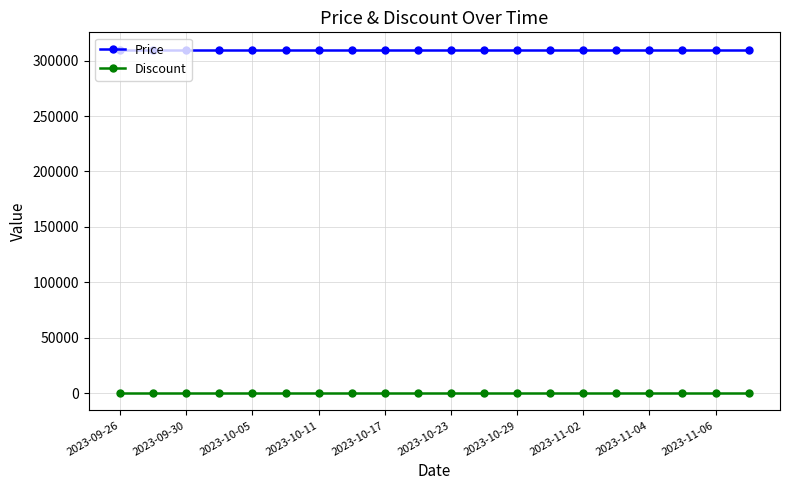

Which series has the largest total across all categories?

Price